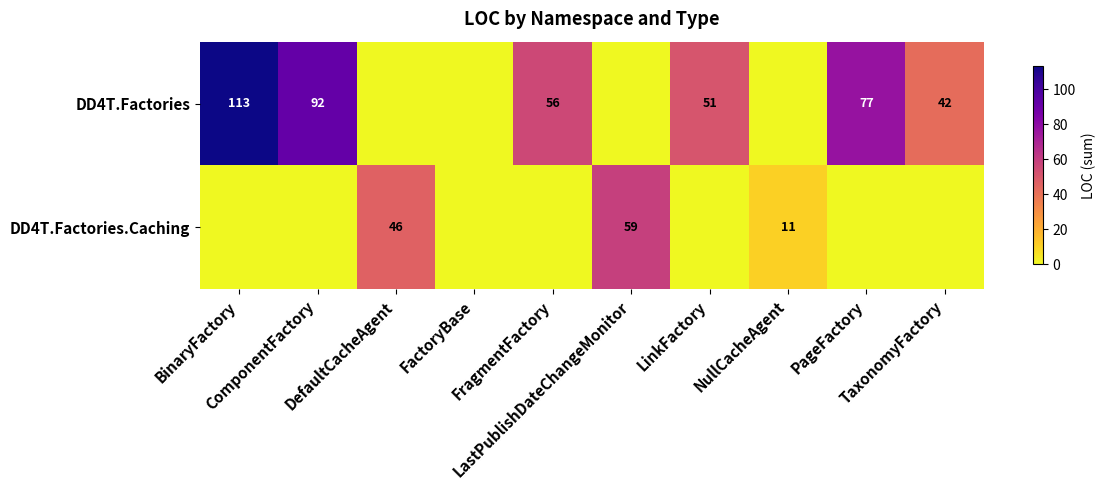

Reading left to right, transcribe all the data shown in this chart.

row_0: BinaryFactory=113	ComponentFactory=92	DefaultCacheAgent=0	FactoryBase=0	FragmentFactory=56	LastPublishDateChangeMonitor=0	LinkFactory=51	NullCacheAgent=0	PageFactory=77	TaxonomyFactory=42
row_1: BinaryFactory=0	ComponentFactory=0	DefaultCacheAgent=46	FactoryBase=0	FragmentFactory=0	LastPublishDateChangeMonitor=59	LinkFactory=0	NullCacheAgent=11	PageFactory=0	TaxonomyFactory=0